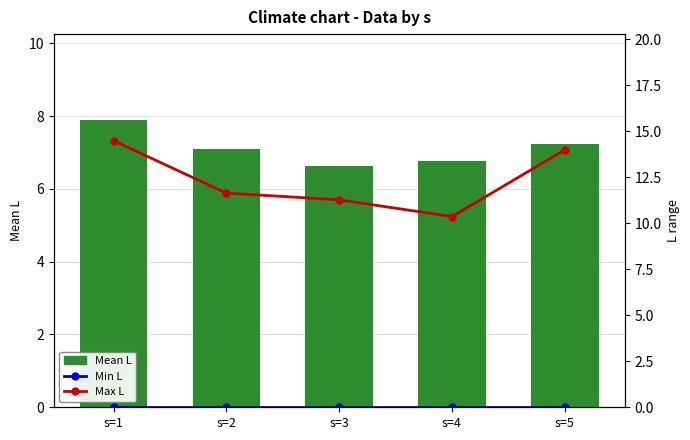

At which category is the sum across all series the highest?

s=1